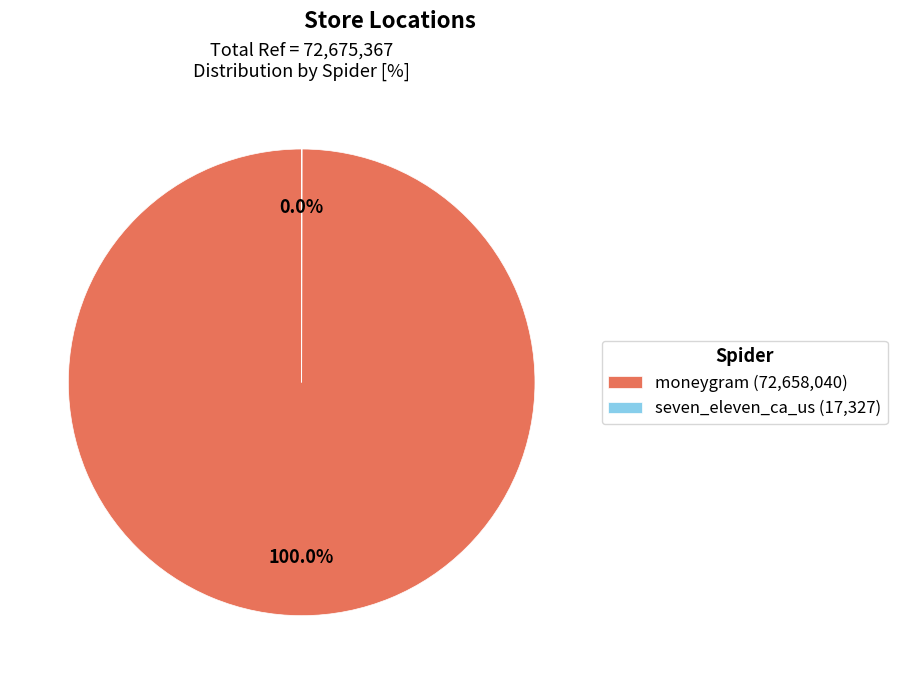

To the nearest percent, what portion does moneygram represent?

100%